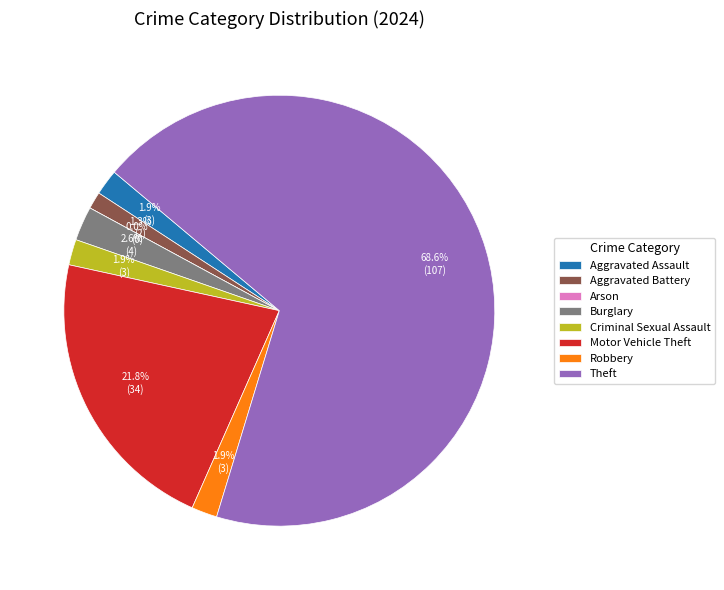

To the nearest percent, what percentage of the pie is Criminal Sexual Assault?

2%